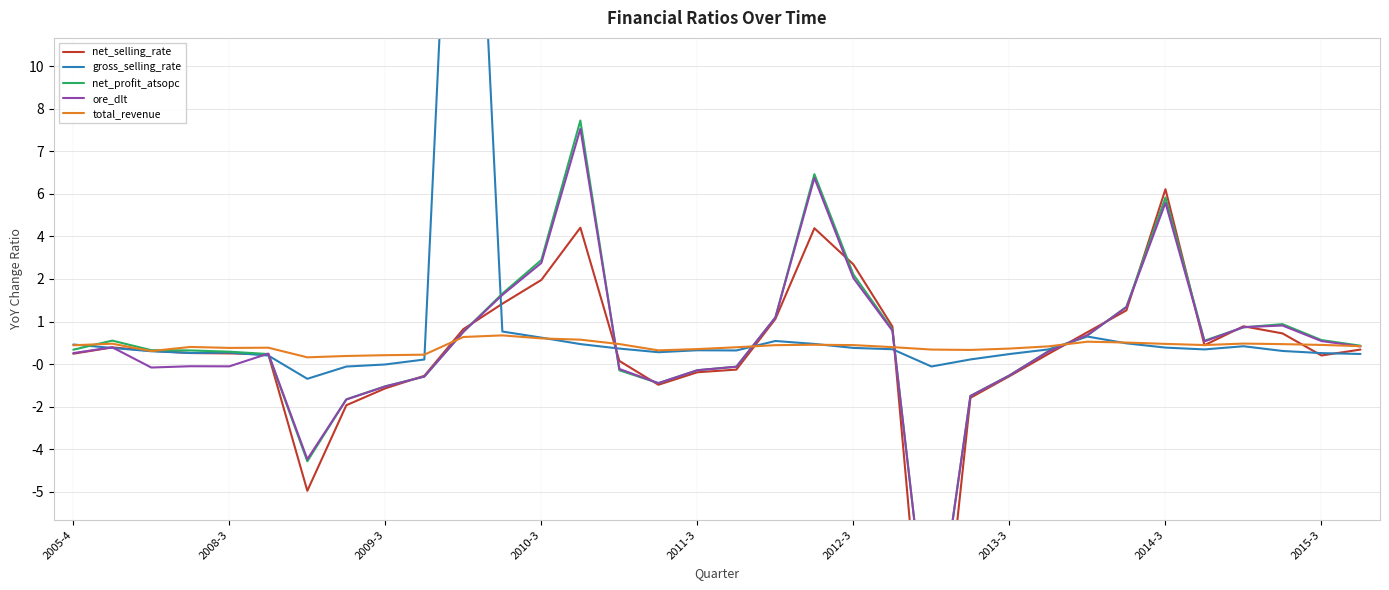

What is the smallest value displayed?

-14.6